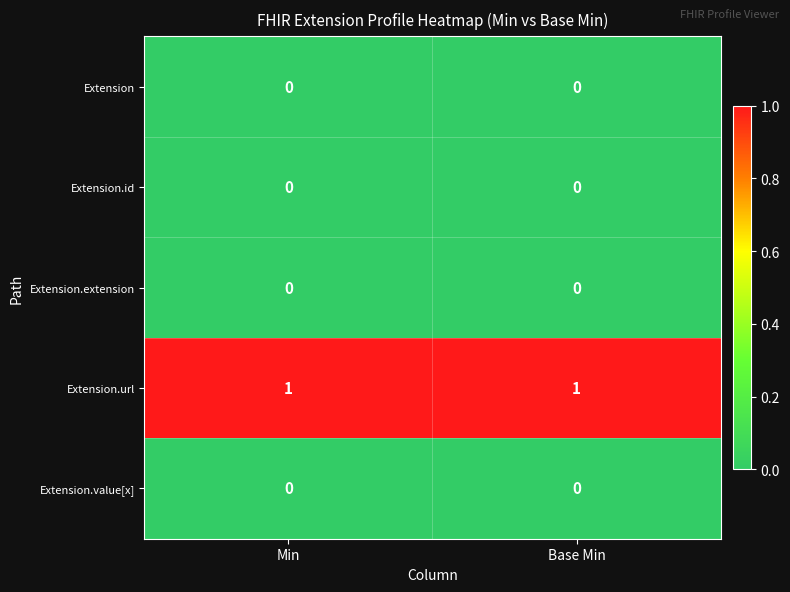

Which series has the largest total across all categories?

Extension.url